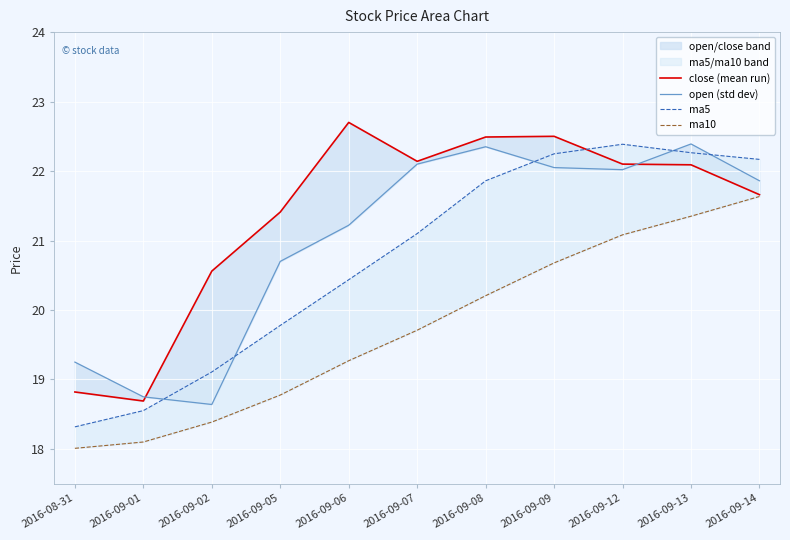

What is the value of the ma5 point at the 10th from the left?

22.3